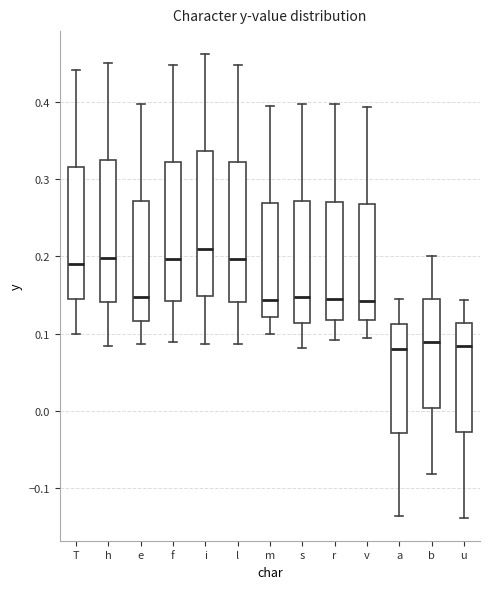

Reading left to right, read every box against the y-axis: the position of its median line, the range the box covers, and the ends of its whiskers. The values are not printed on the chart, so give them approximately, as read against the axis.

T: median 0.19, box 0.15 to 0.32, whiskers 0.10 to 0.44
h: median 0.20, box 0.14 to 0.32, whiskers 0.08 to 0.45
e: median 0.15, box 0.12 to 0.27, whiskers 0.09 to 0.40
f: median 0.20, box 0.14 to 0.32, whiskers 0.09 to 0.45
i: median 0.21, box 0.15 to 0.34, whiskers 0.09 to 0.46
l: median 0.20, box 0.14 to 0.32, whiskers 0.09 to 0.45
m: median 0.14, box 0.12 to 0.27, whiskers 0.10 to 0.40
s: median 0.15, box 0.11 to 0.27, whiskers 0.08 to 0.40
r: median 0.15, box 0.12 to 0.27, whiskers 0.09 to 0.40
v: median 0.14, box 0.12 to 0.27, whiskers 0.09 to 0.39
a: median 0.08, box -0.03 to 0.11, whiskers -0.14 to 0.15
b: median 0.09, box 0.00 to 0.14, whiskers -0.08 to 0.20
u: median 0.08, box -0.03 to 0.11, whiskers -0.14 to 0.14